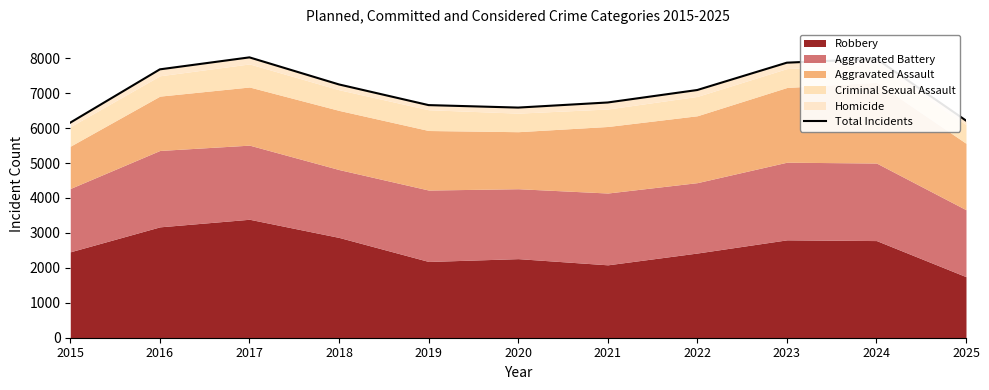

The value at 2025 is 6214. True or false?

True